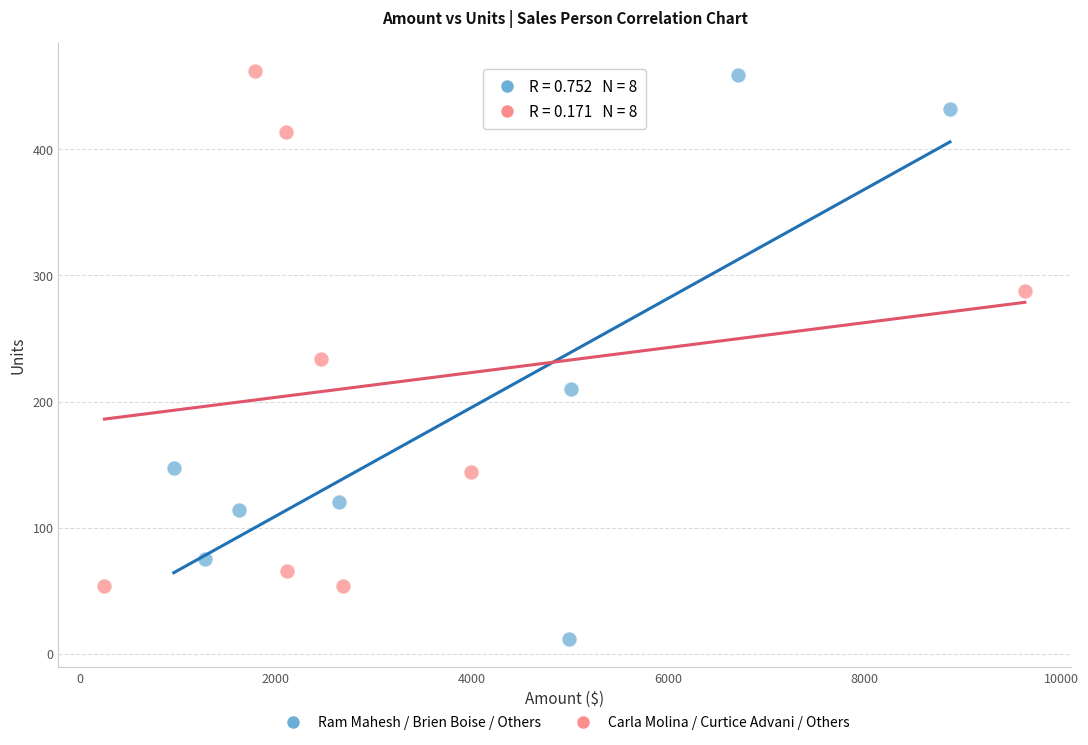

Which series contains the lowest Y value?

Ram Mahesh / Brien Boise / Others